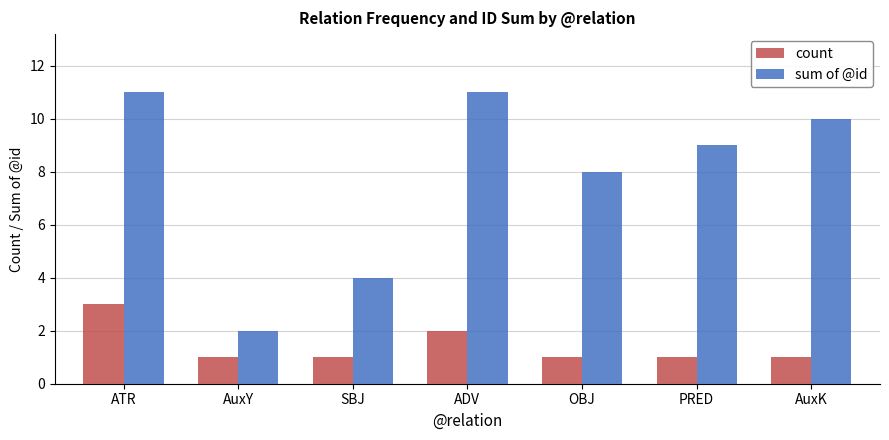

Reading left to right, transcribe all the data shown in this chart.

count: 3	1	1	2	1	1	1
sum of @id: 11	2	4	11	8	9	10